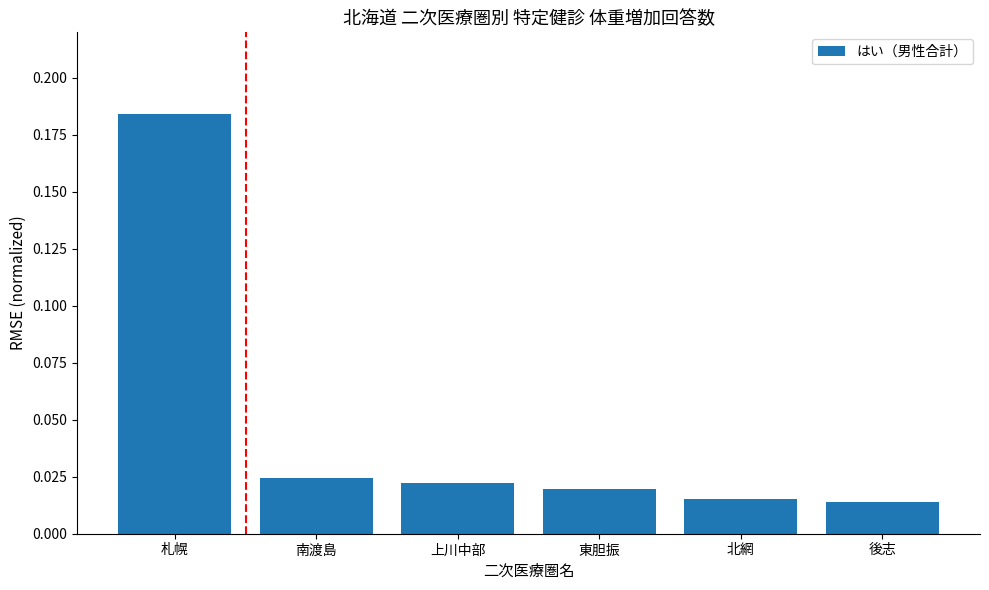

How many distinct data groups are displayed?

1